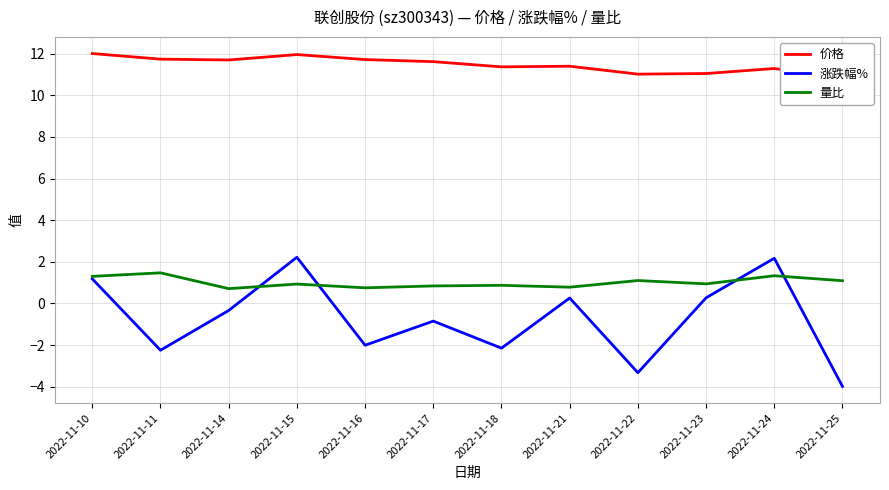

Is the value of 价格 at 2022-11-25 greater than the value of 量比 at 2022-11-17?

Yes